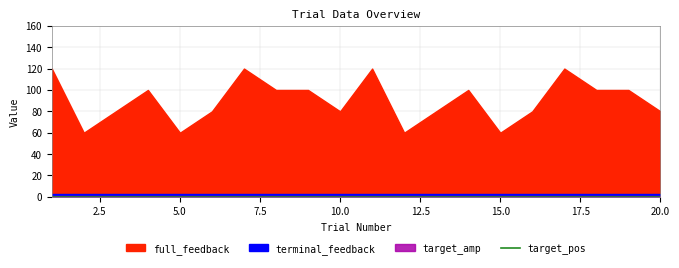

How many distinct data groups are displayed?

4